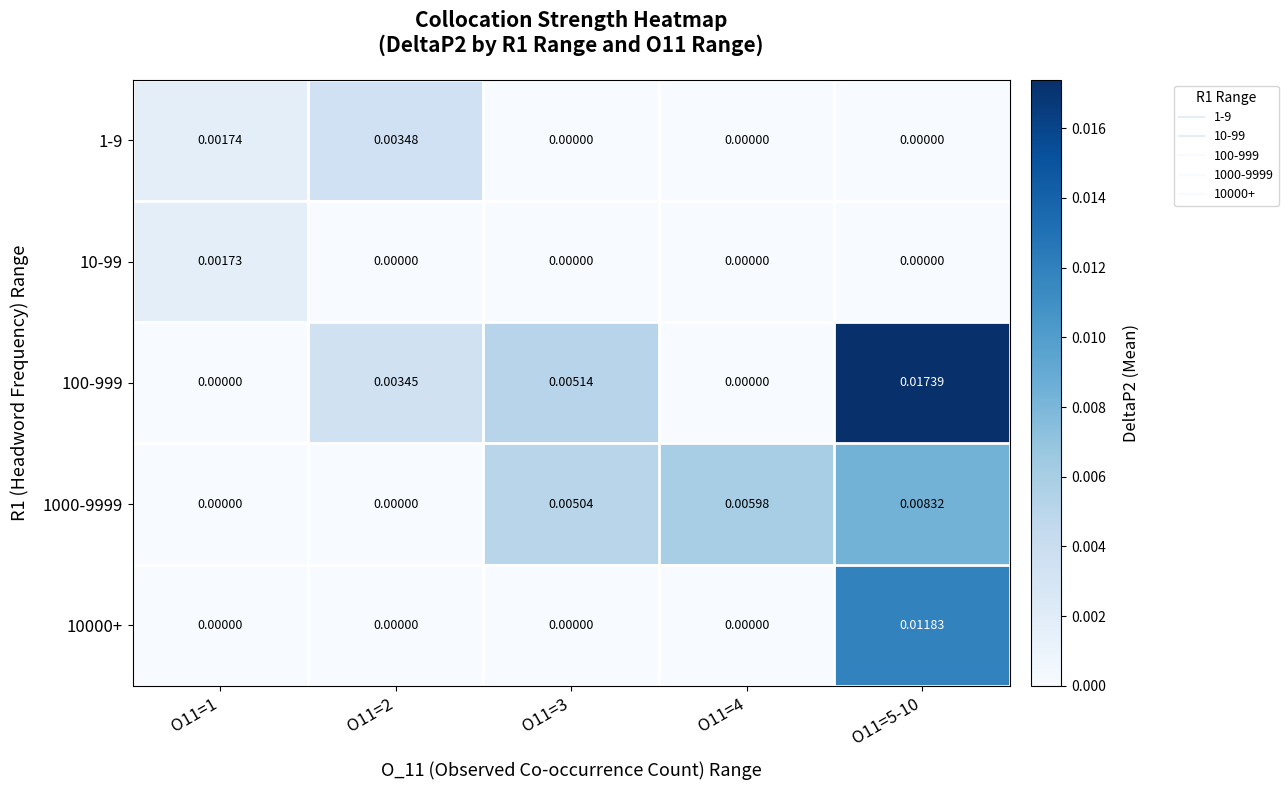

Is the value of 10000+ at O11=5-10 greater than the value of 1-9 at O11=3?

Yes